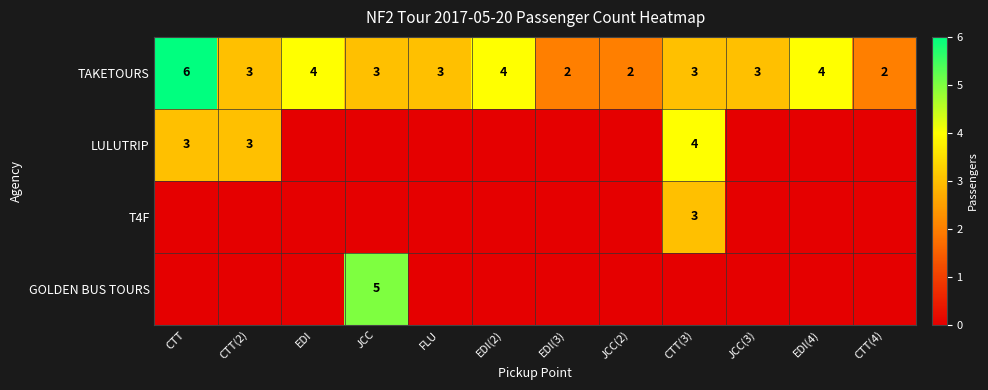

What is the difference between the maximum and minimum values in the TAKETOURS series?

4